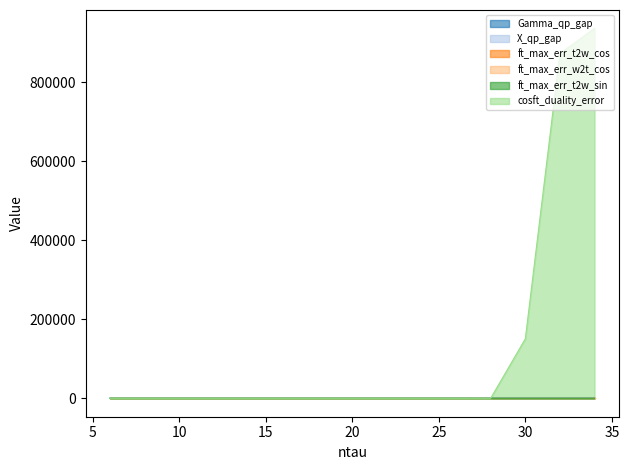

Between 6 and 26, which is larger?

26